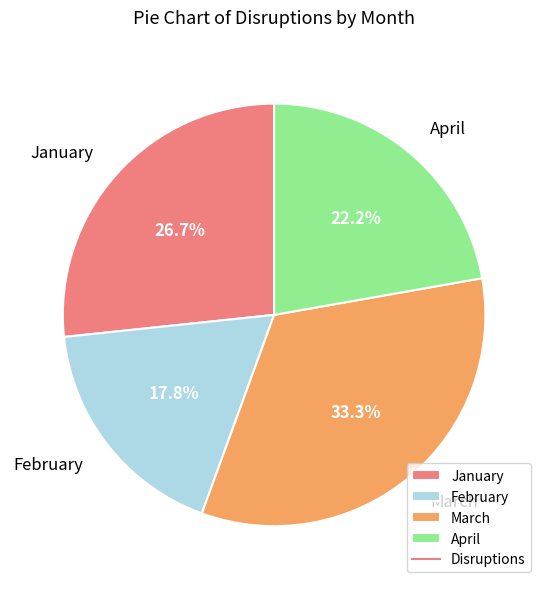

To the nearest percent, what is the difference between the largest and smallest slice percentages?

16%